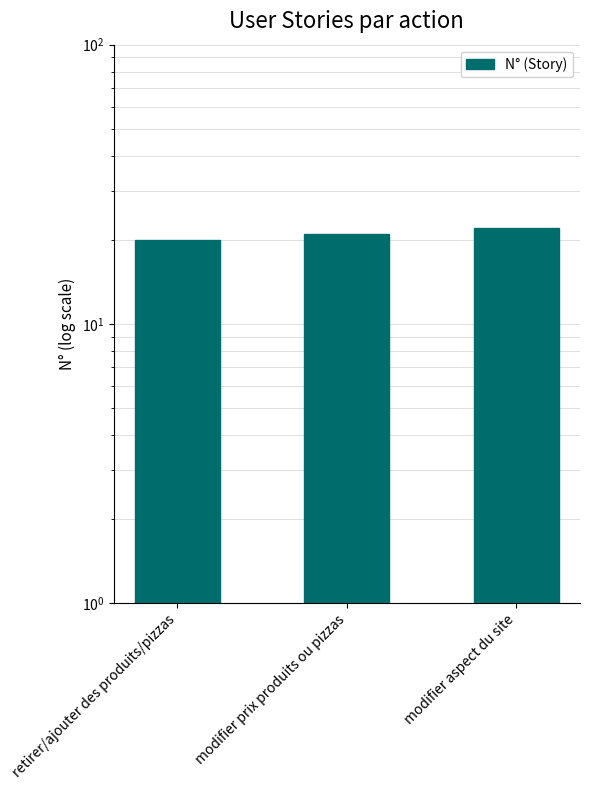

What is the ratio of the value at modifier prix produits ou pizzas to the value at modifier aspect du site?

1.0